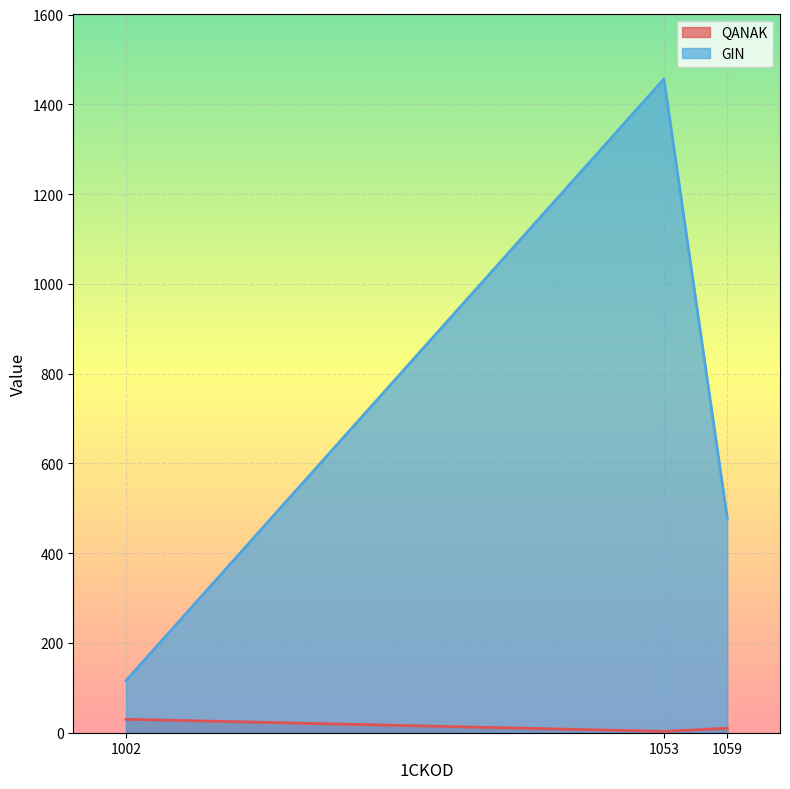

What is the total value across all series at 1059?

488.3